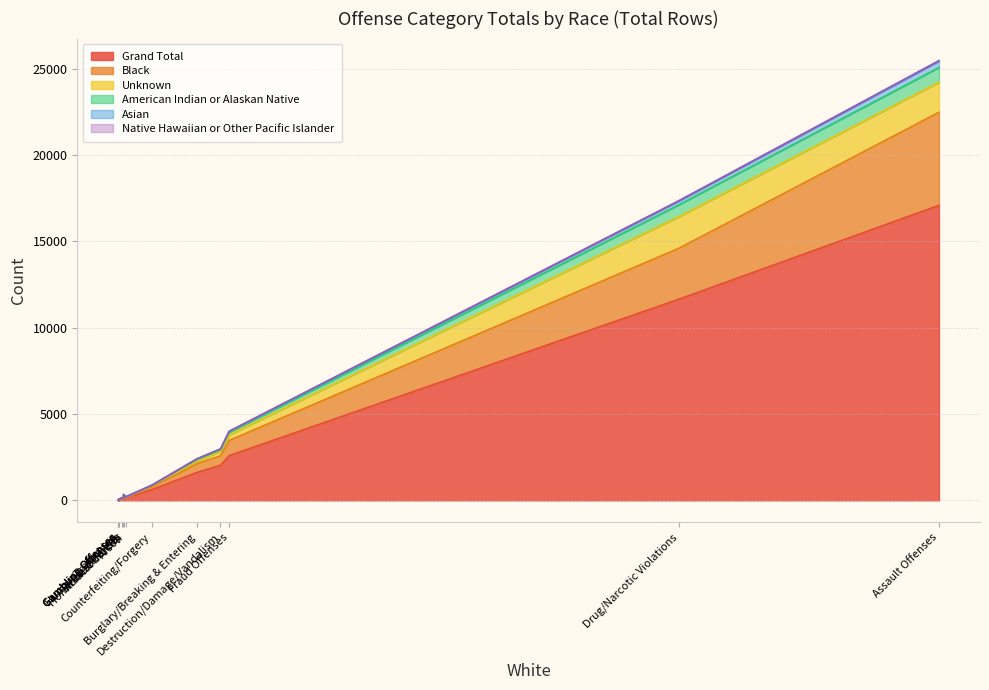

What is the value of the Black point at the 7th from the left?

547